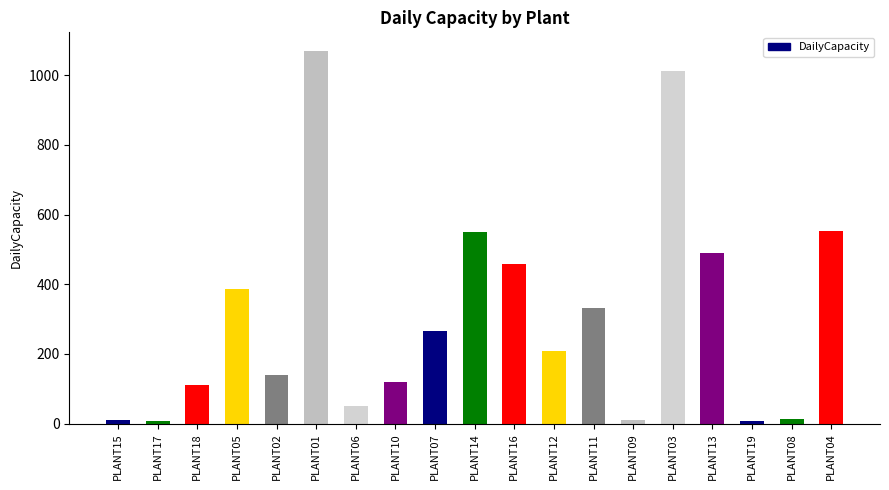

The value at PLANT06 is 49. True or false?

True